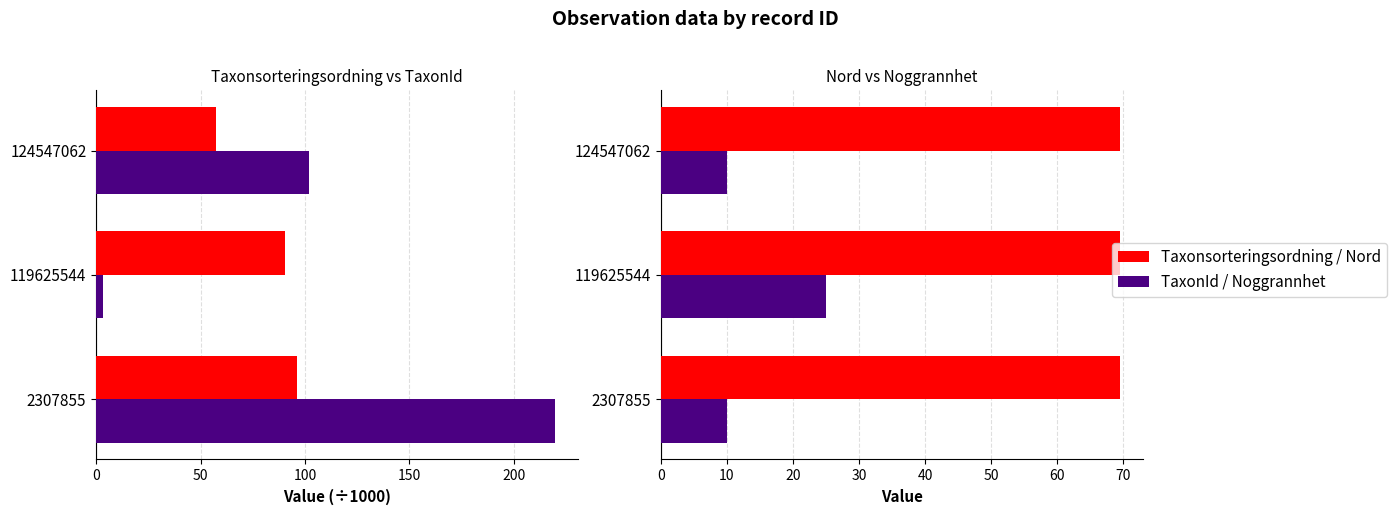

True or false: TaxonId (÷1000) has a value of 1.0 at 119625544.

False